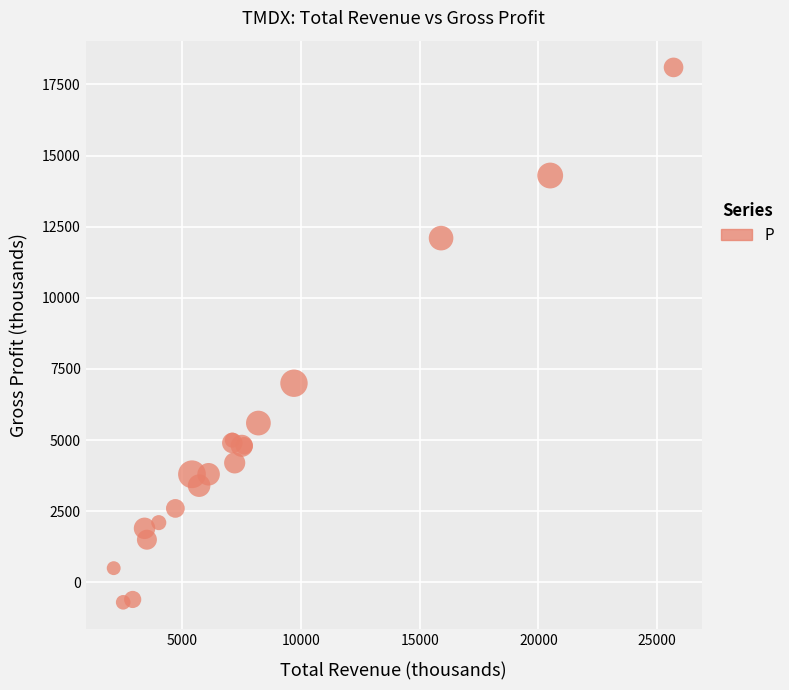

What Y value in the scatter plot is closest to 8700?

7000